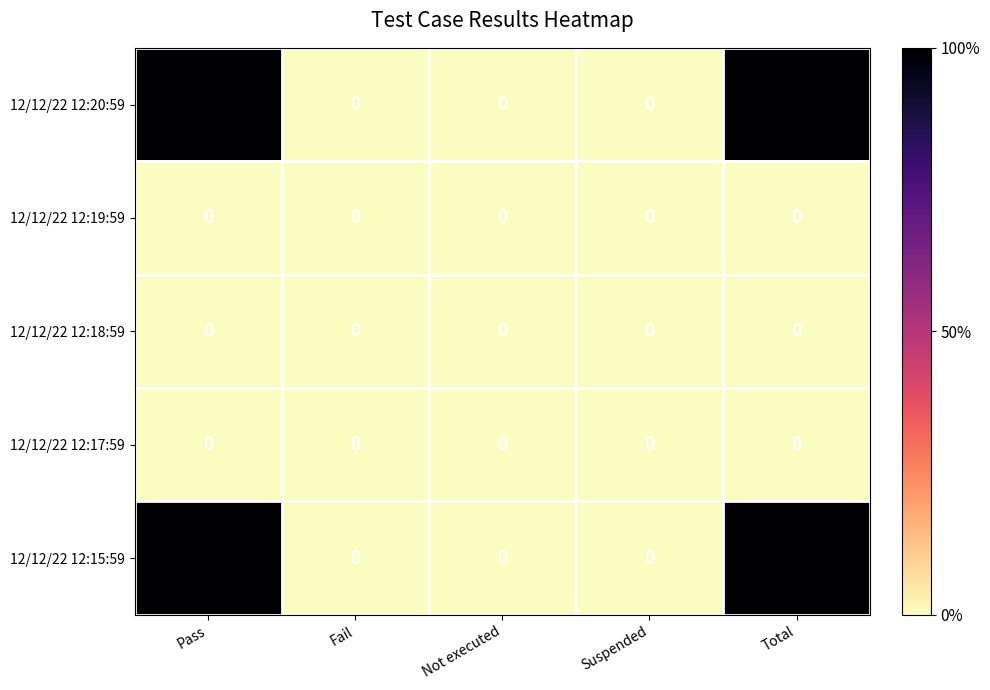

What is the difference between the highest and lowest values at Total?

5